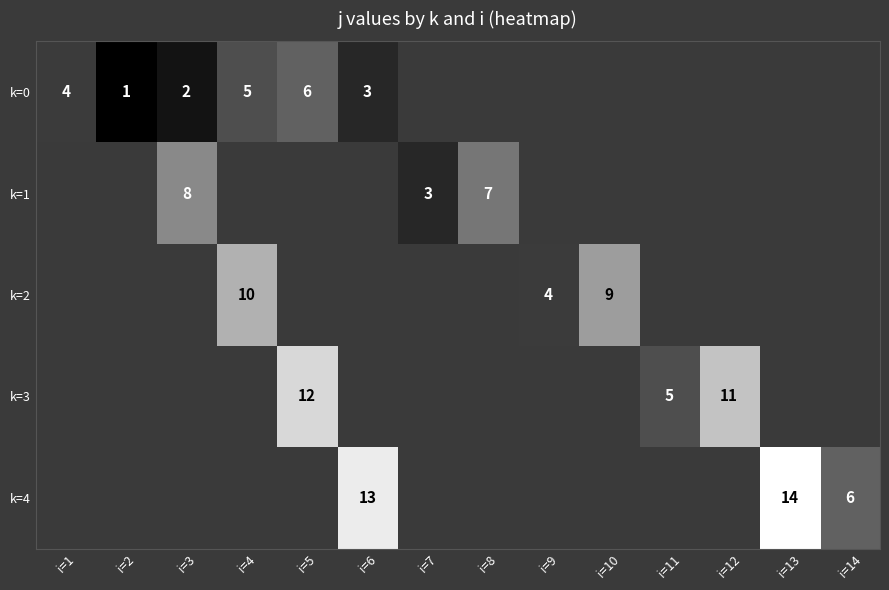

What is the minimum value shown in the chart?

1.0